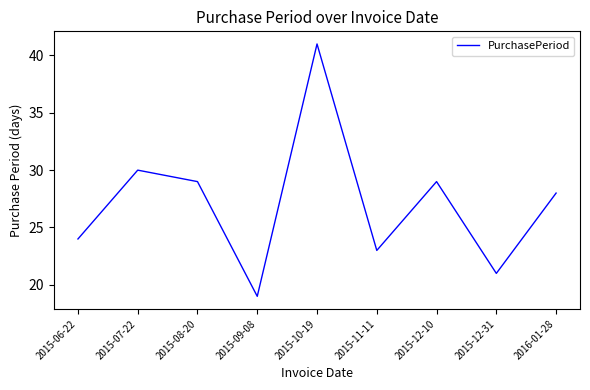

How many lines are shown in the chart?

1